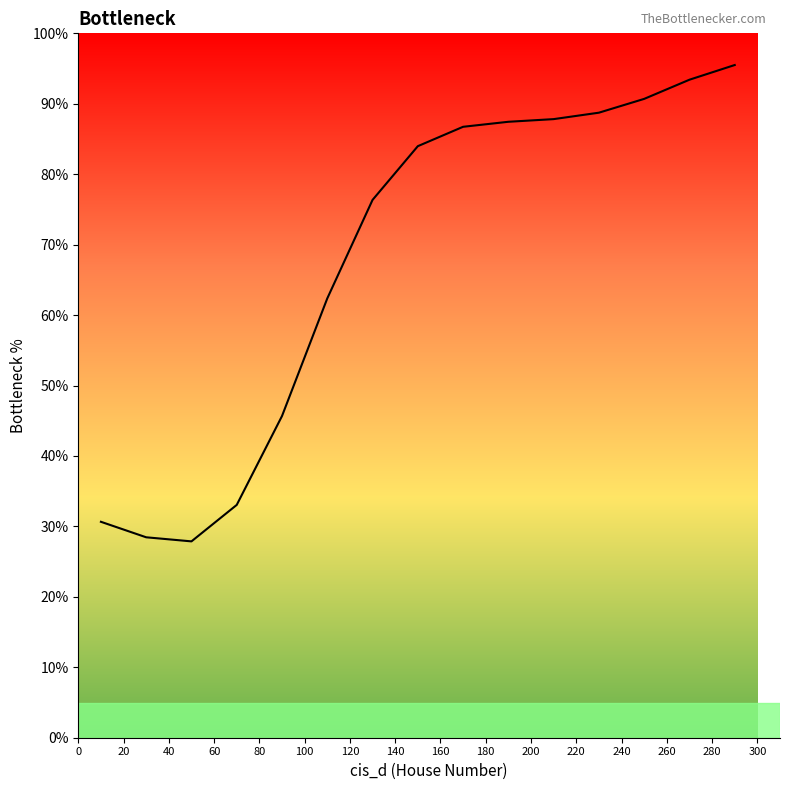

How many lines are shown in the chart?

1